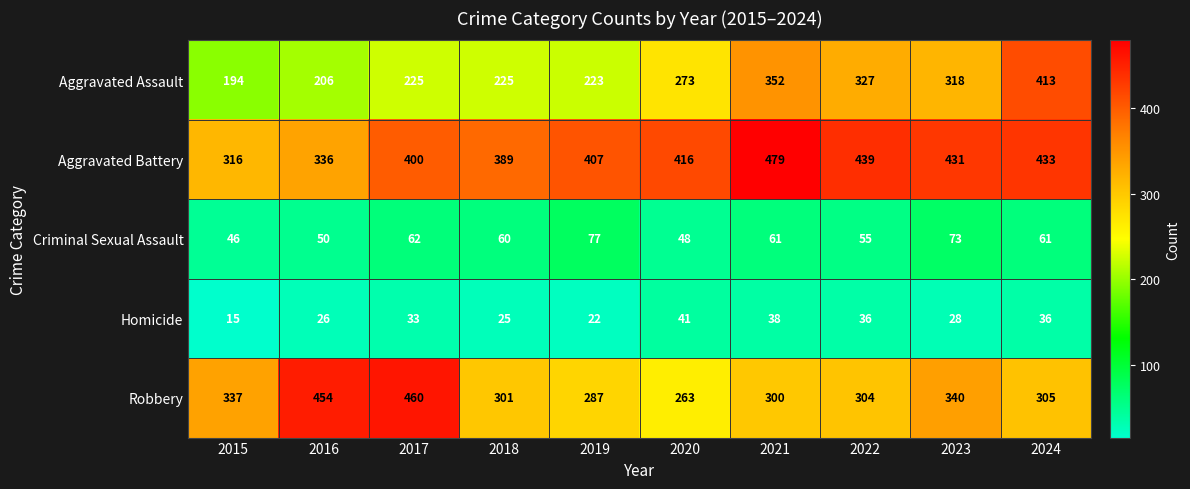

Where is Aggravated Assault nearest to the value 303?

2023